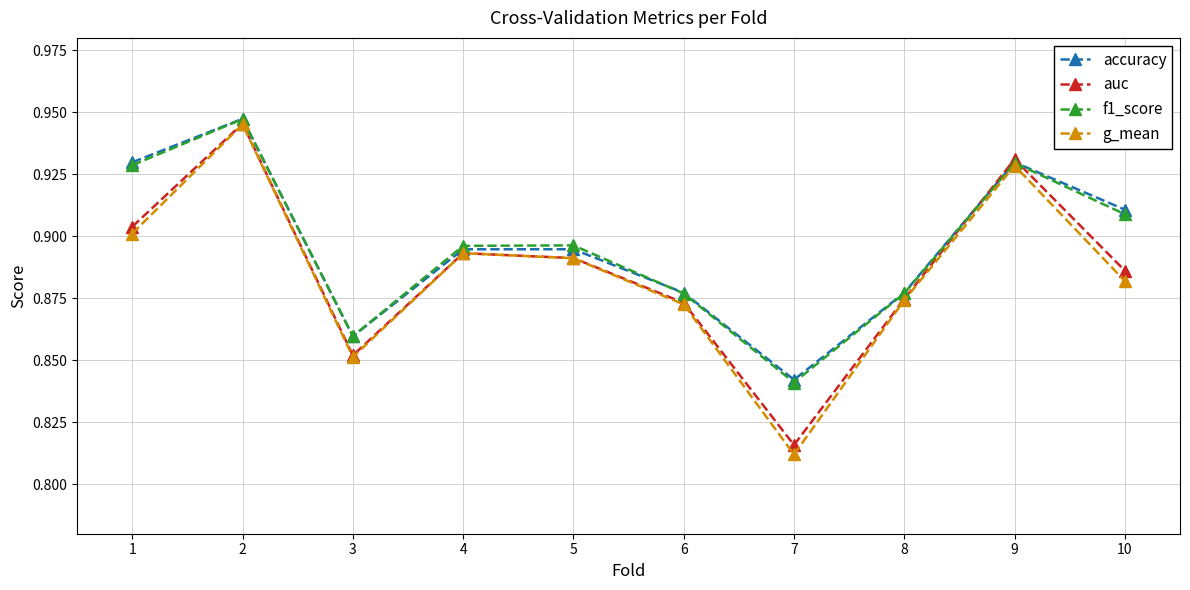

Between 9 and 10, which series saw the biggest shift?

g_mean